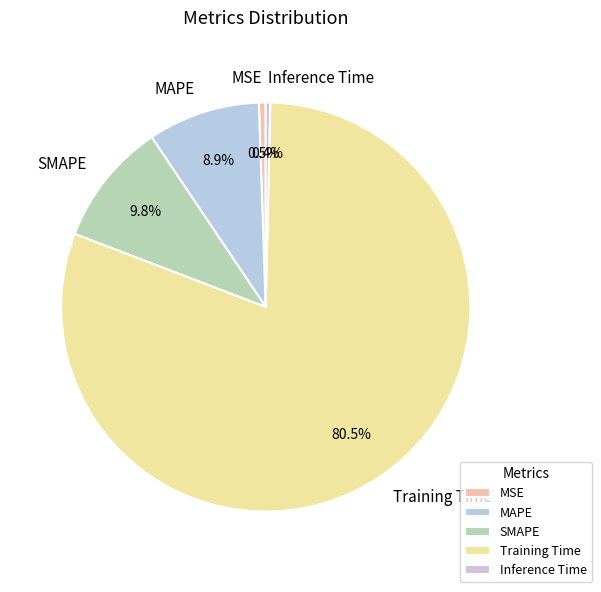

How many segments does this pie chart have?

5